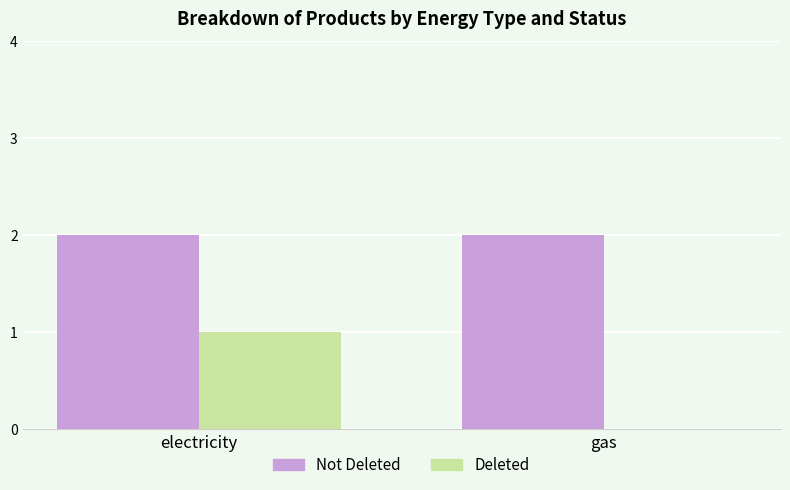

Reading right to left, list all the values displayed in this chart.

Not Deleted: gas=2	electricity=2
Deleted: gas=0	electricity=1